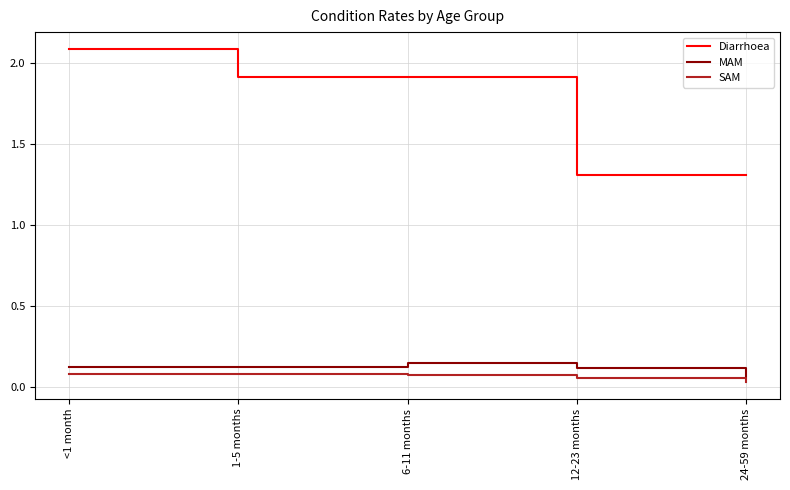

Which series has the widest spread of values?

Diarrhoea